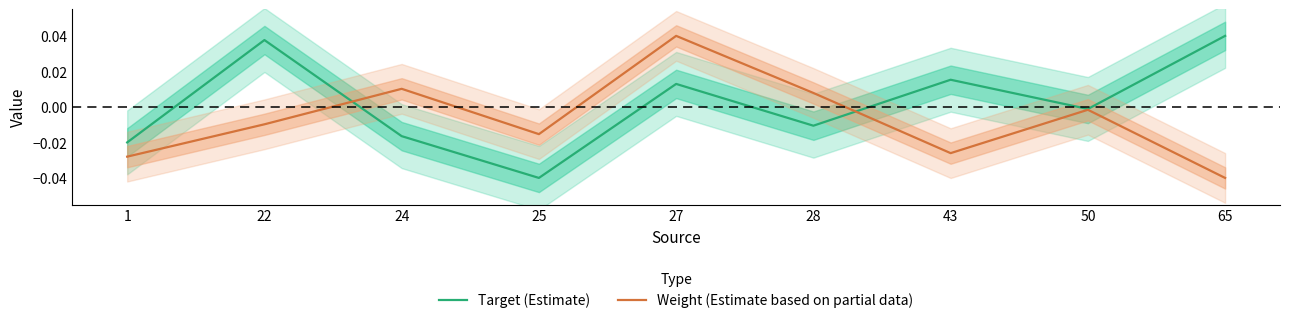

Is it true that Target (Estimate) equals 0.0 at 22?

False